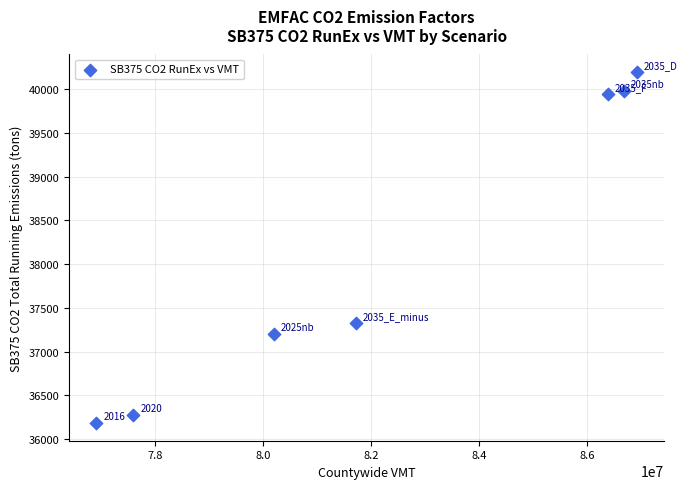

What Y value in the scatter plot is closest to 38188?

37323.3